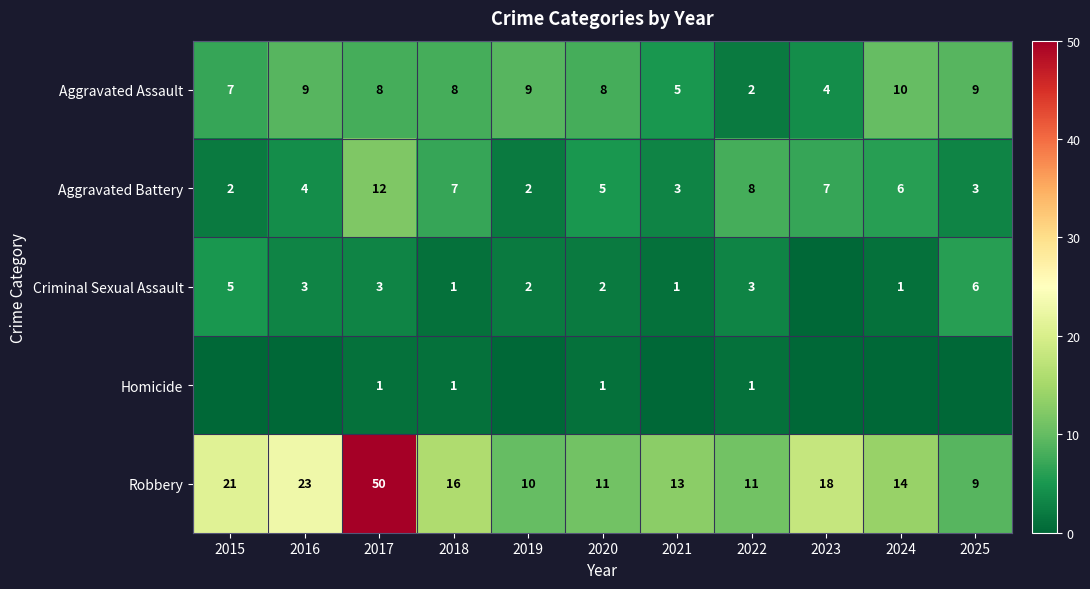

The Criminal Sexual Assault series shows 0 at 2021. True or false?

False